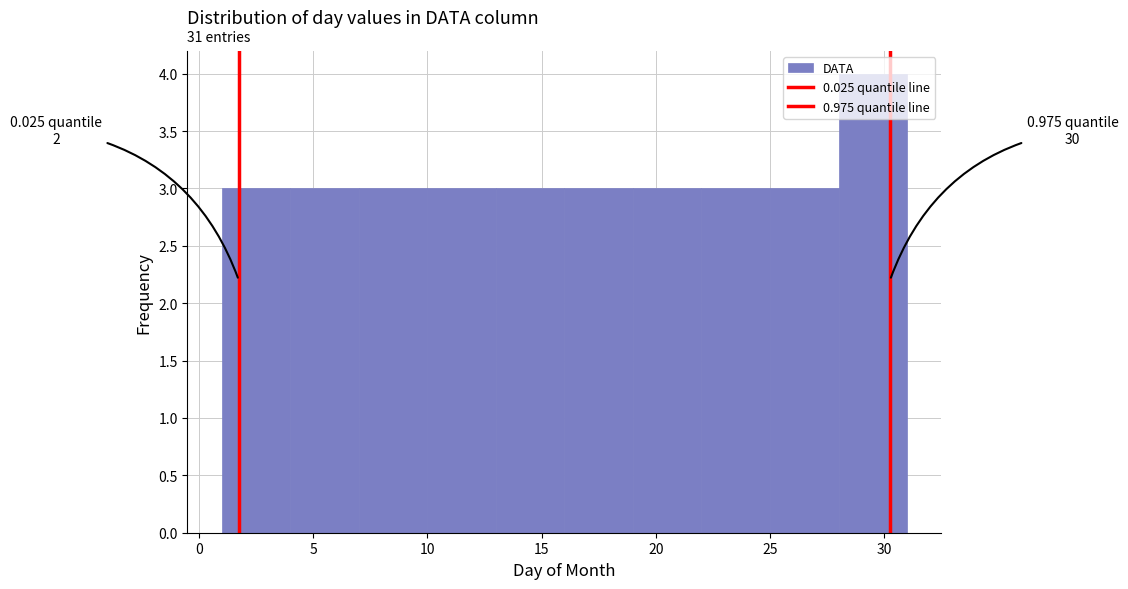

Over which range of the x-axis is the bar tallest?

28 to 31